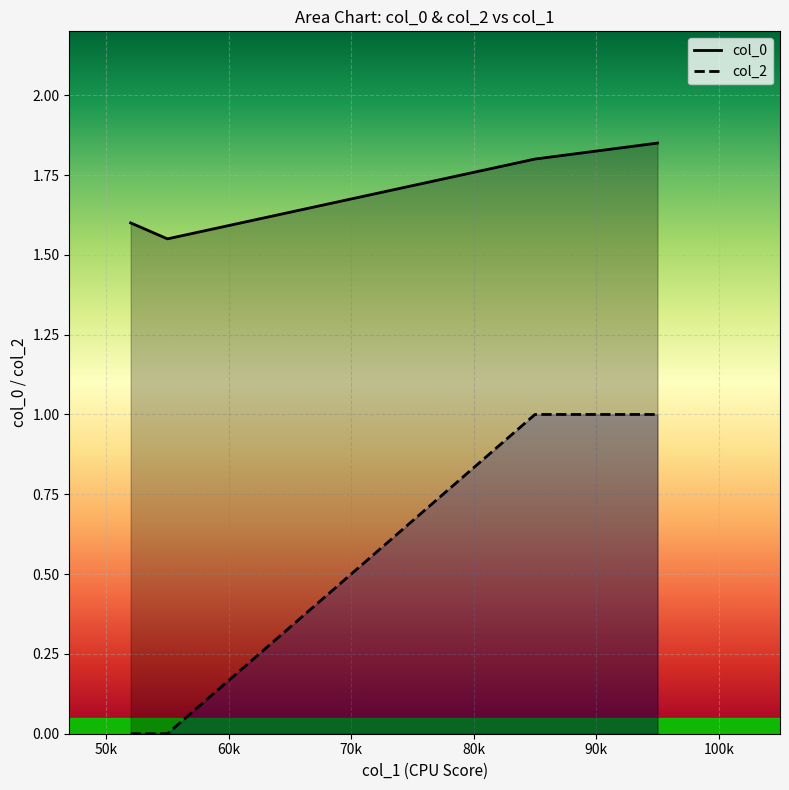

At which label is col_0 closest to 1?

55